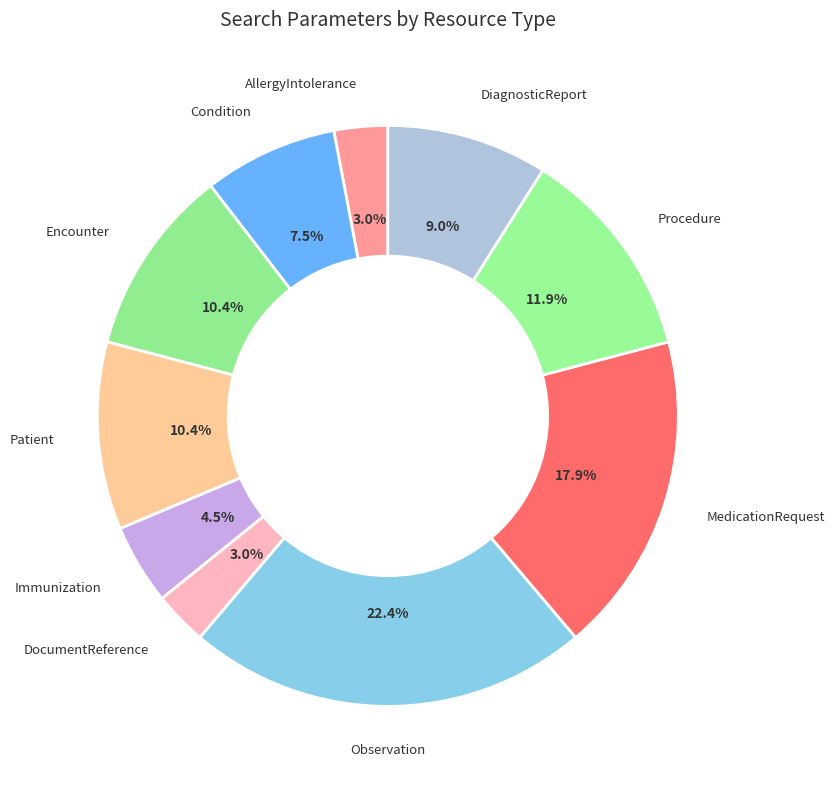

What percentage is NOT represented by Observation?

77.6%